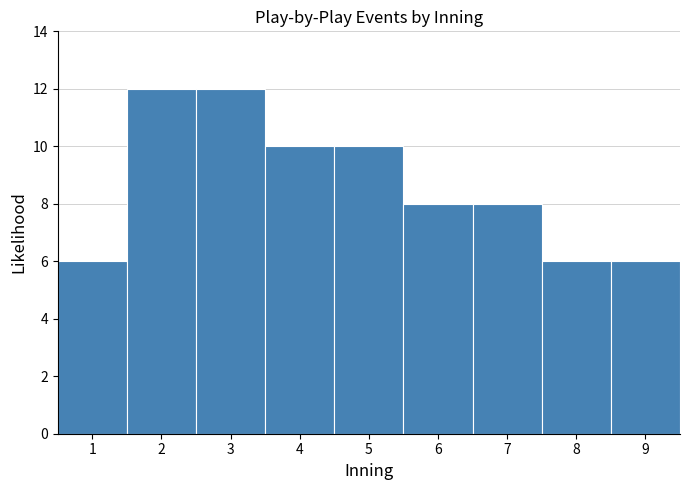

Reading left to right, list every bar in this chart as the range it spans on the x-axis followed by its height. The values are not printed on the chart, so give them approximately, as read against the axis.

0.5 to 1.5: 6
1.5 to 2.5: 12
2.5 to 3.5: 12
3.5 to 4.5: 10
4.5 to 5.5: 10
5.5 to 6.5: 8
6.5 to 7.5: 8
7.5 to 8.5: 6
8.5 to 9.5: 6